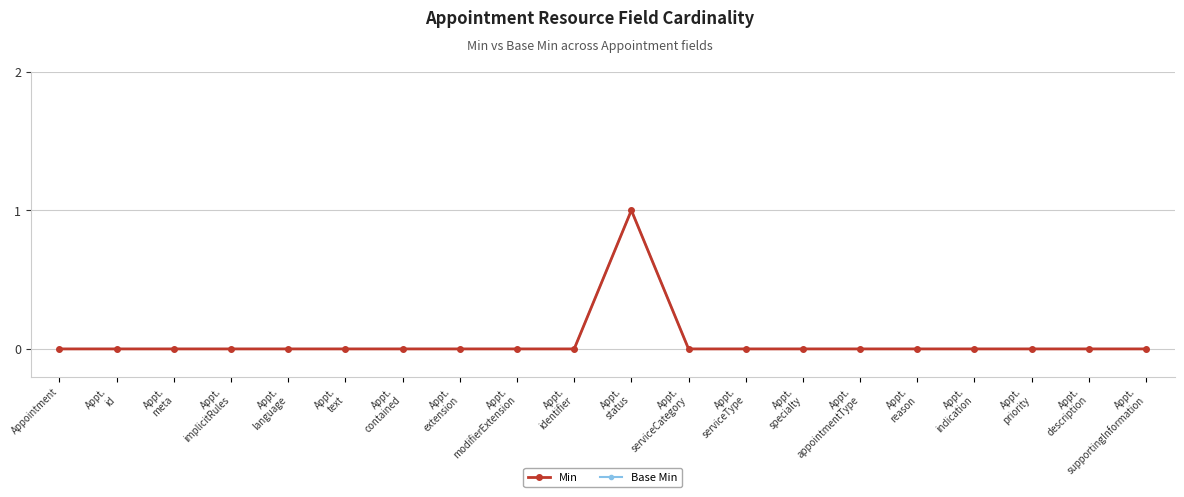

Is this an area chart (filled region under the line)?

No